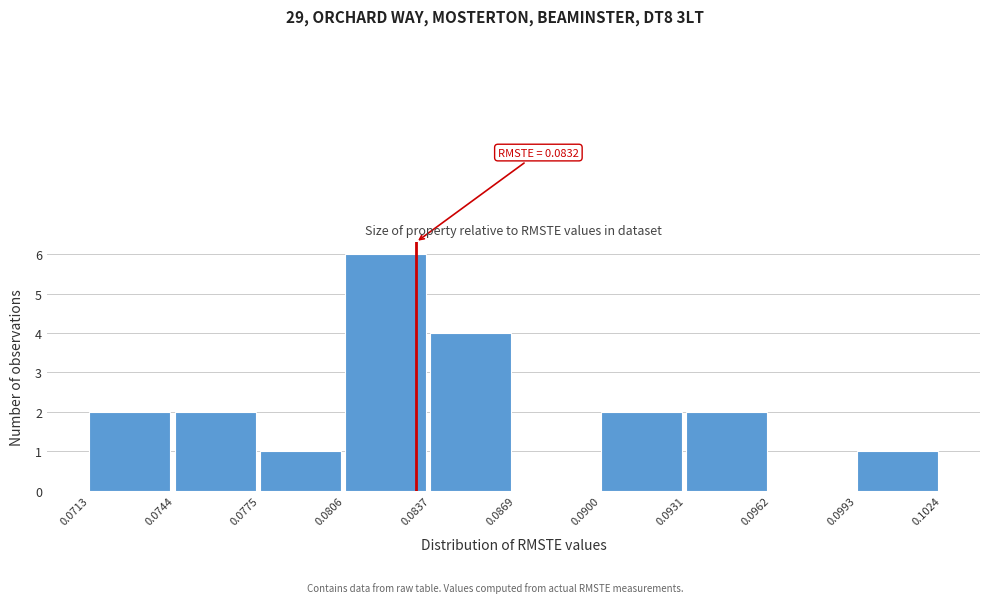

Over which range of the x-axis is the bar tallest?

0.0806 to 0.0837